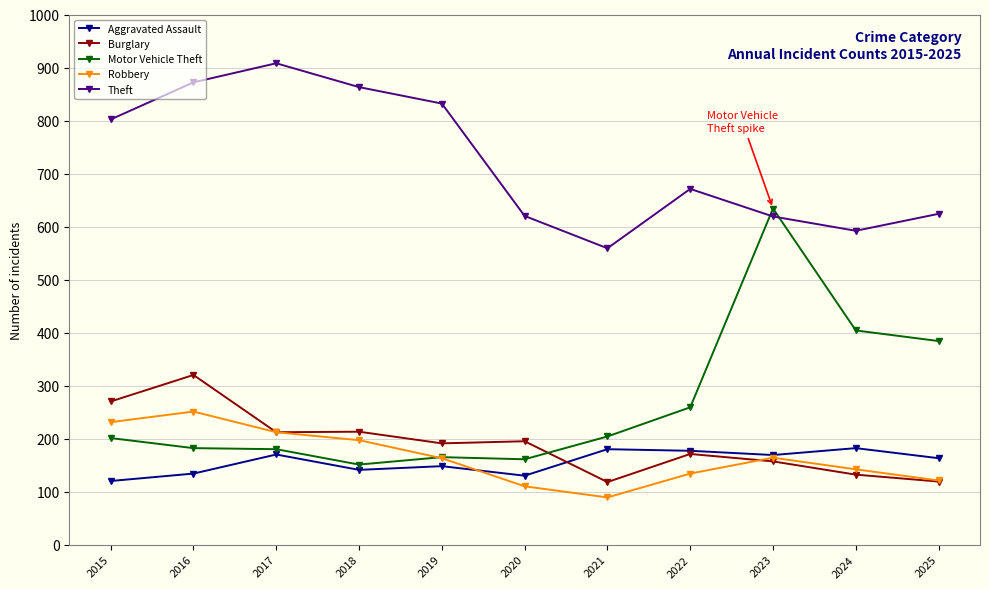

True or false: Aggravated Assault and Theft cross at least once.

False